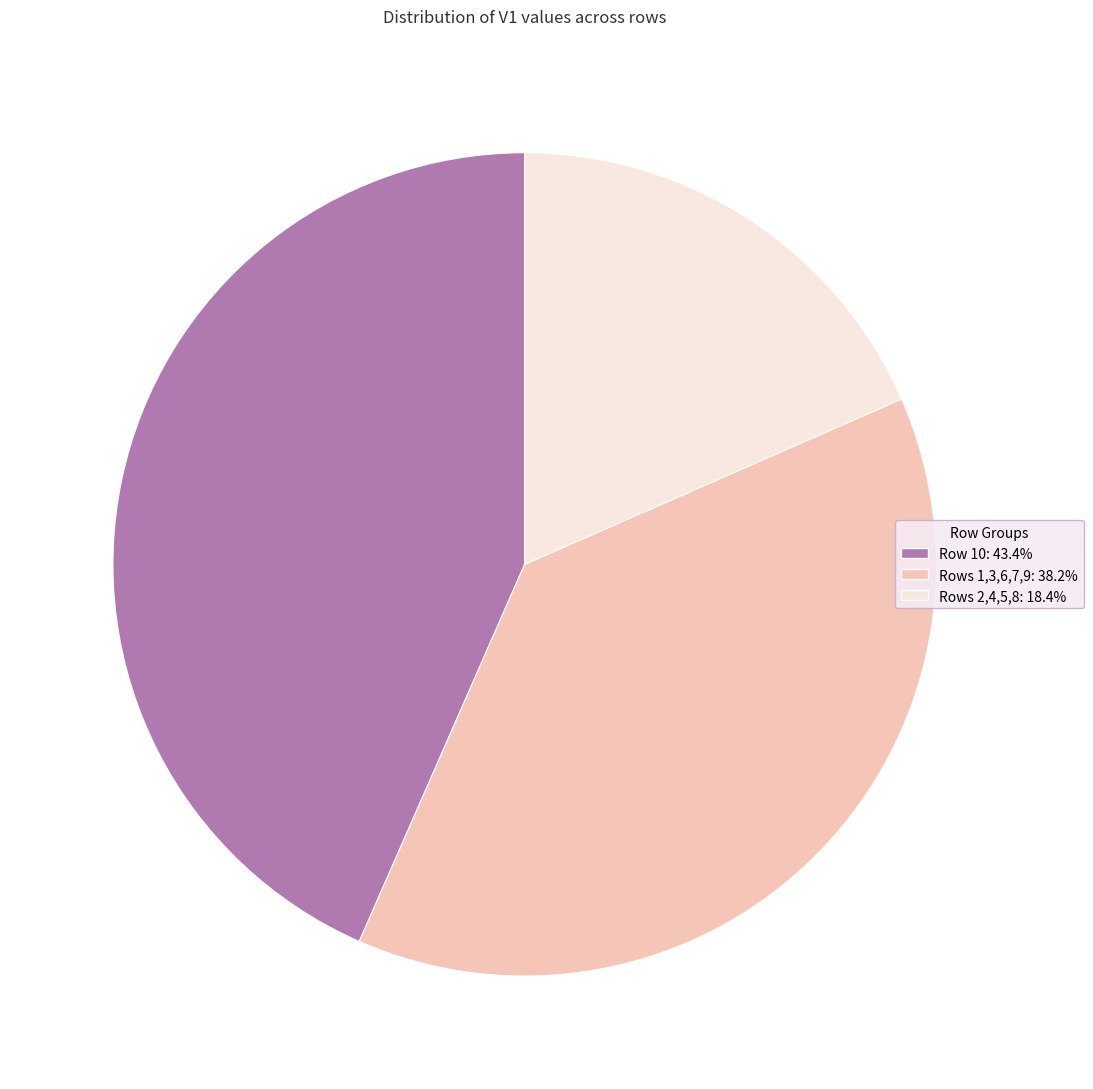

Is there any slice that represents more than half of the pie?

No